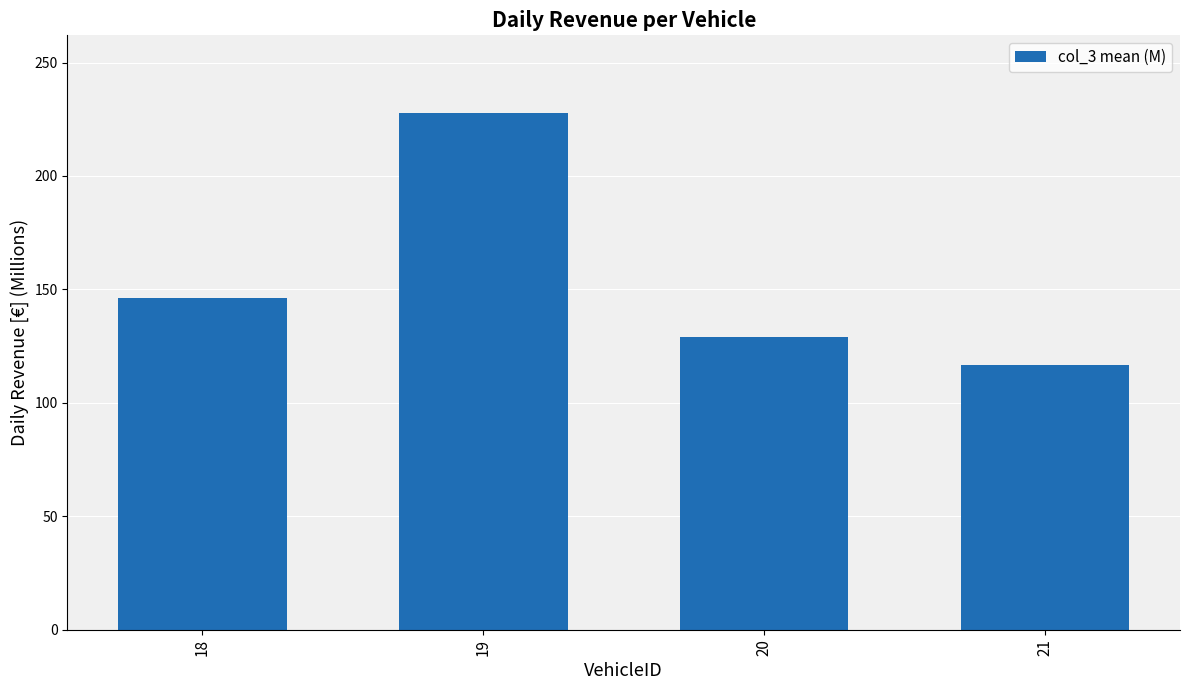

The chart shows a value of 169.4 at 21. True or false?

False